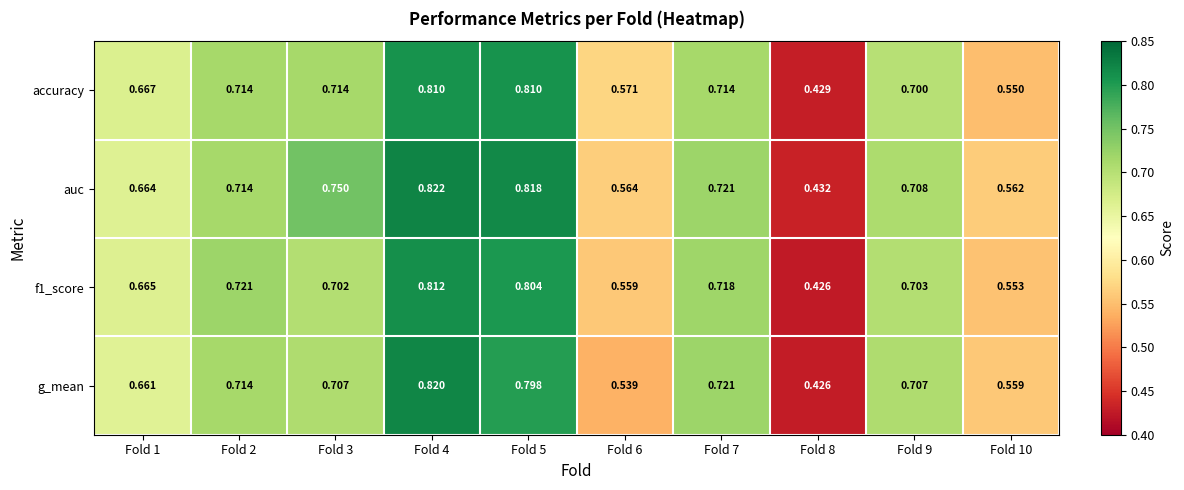

Which series has the largest range (max minus min)?

g_mean